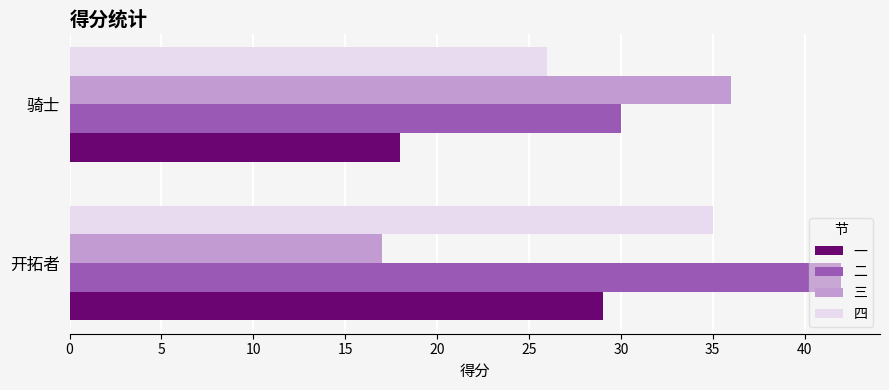

Which series has the largest range (max minus min)?

三